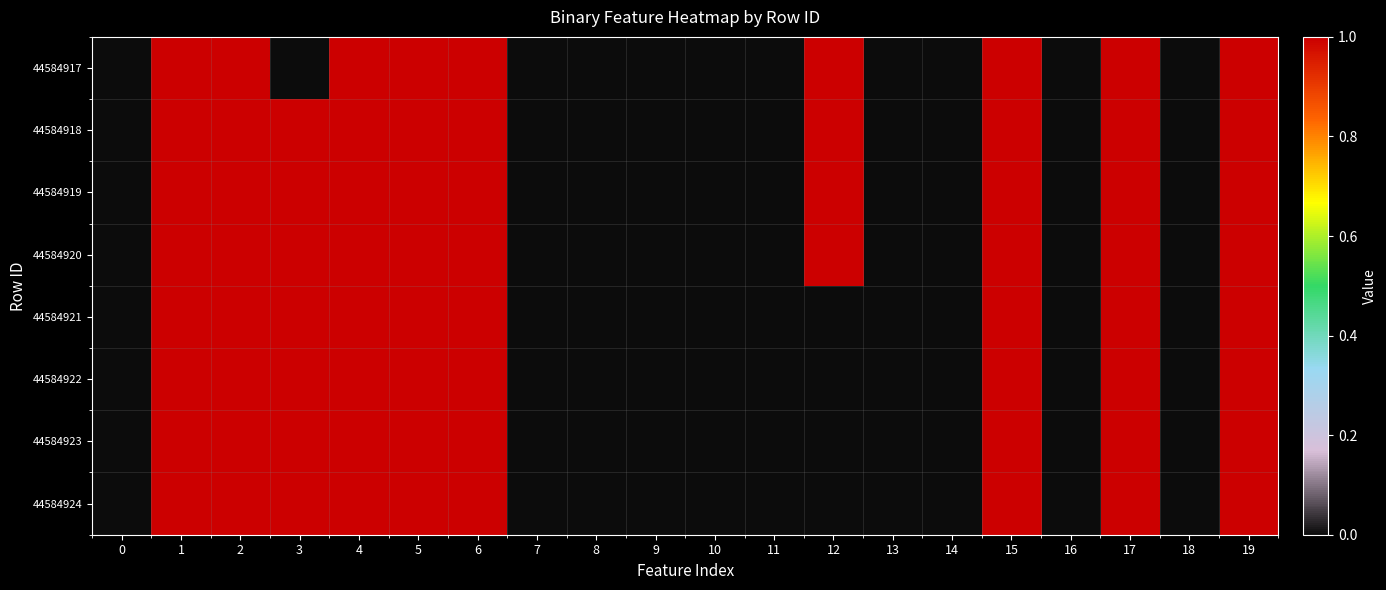

At which category is the sum across all series the highest?

1